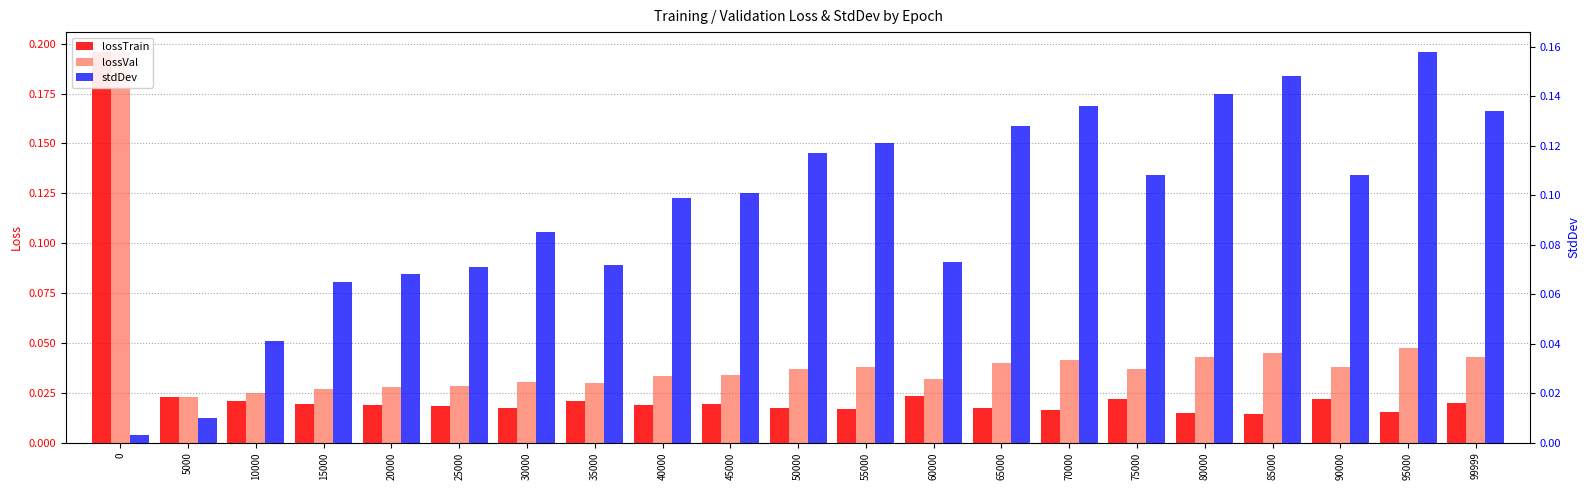

Reading left to right, extract all data points from this chart.

lossTrain: 0.2	0.0	0.0	0.0	0.0	0.0	0.0	0.0	0.0	0.0	0.0	0.0	0.0	0.0	0.0	0.0	0.0	0.0	0.0	0.0	0.0
lossVal: 0.2	0.0	0.0	0.0	0.0	0.0	0.0	0.0	0.0	0.0	0.0	0.0	0.0	0.0	0.0	0.0	0.0	0.0	0.0	0.0	0.0
stdDev: 0.0	0.0	0.0	0.1	0.1	0.1	0.1	0.1	0.1	0.1	0.1	0.1	0.1	0.1	0.1	0.1	0.1	0.1	0.1	0.2	0.1